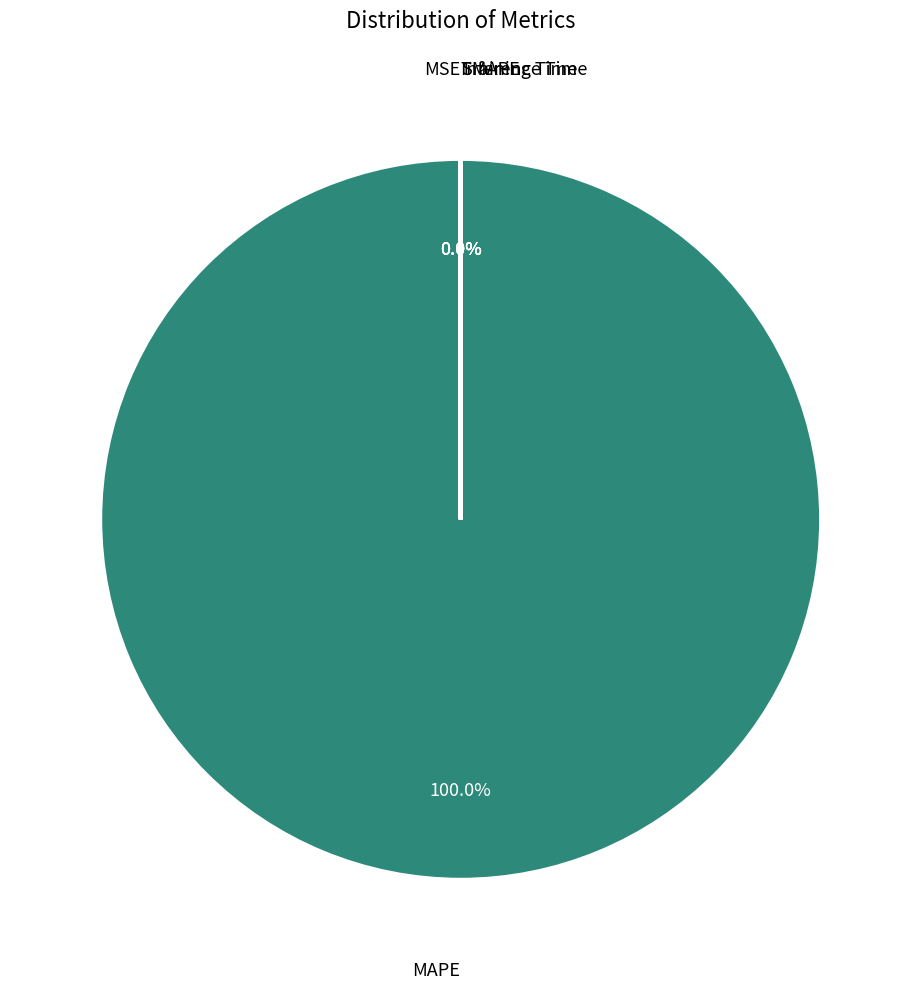

Which slice is the smallest?

SMAPE